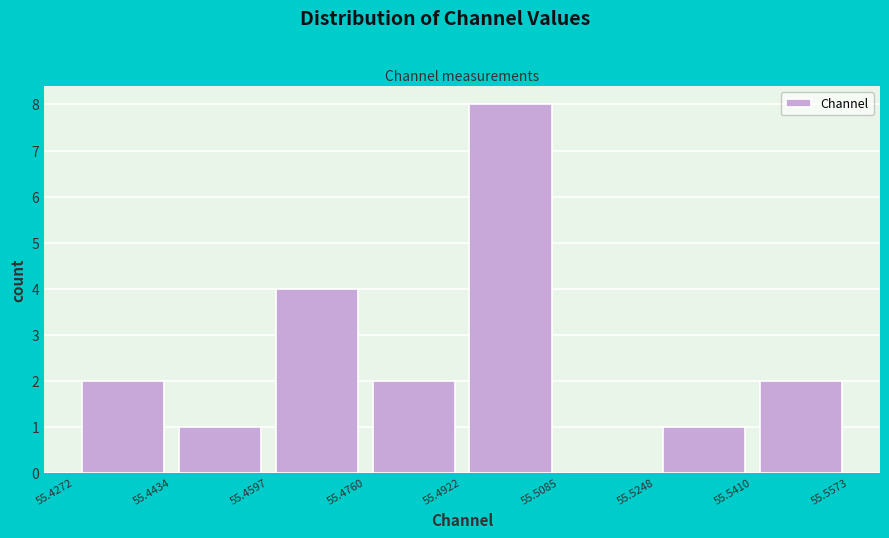

Reading left to right, list every bar in this chart as the range it spans on the x-axis followed by its height. The values are not printed on the chart, so give them approximately, as read against the axis.

55.4272 to 55.4434: 2
55.4434 to 55.4597: 1
55.4597 to 55.4760: 4
55.4760 to 55.4922: 2
55.4922 to 55.5085: 8
55.5085 to 55.5248: 0
55.5248 to 55.5410: 1
55.5410 to 55.5573: 2